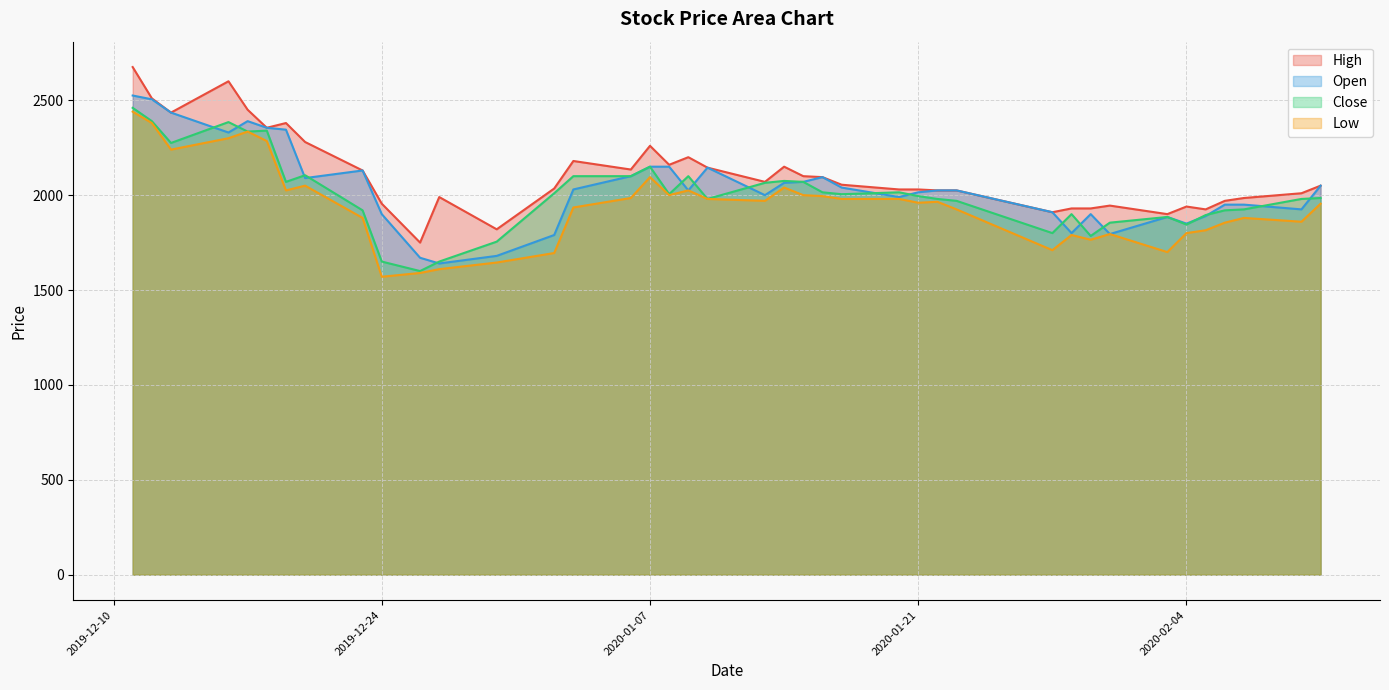

The Close series shows 2015 at 2020-01-20. True or false?

True